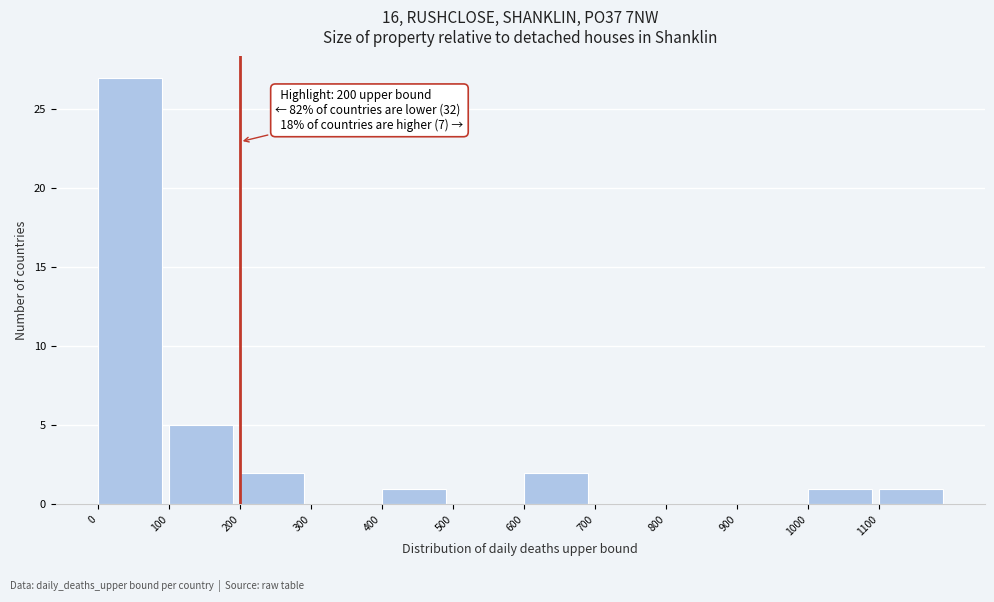

Over which range of the x-axis is the bar tallest?

0 to 100